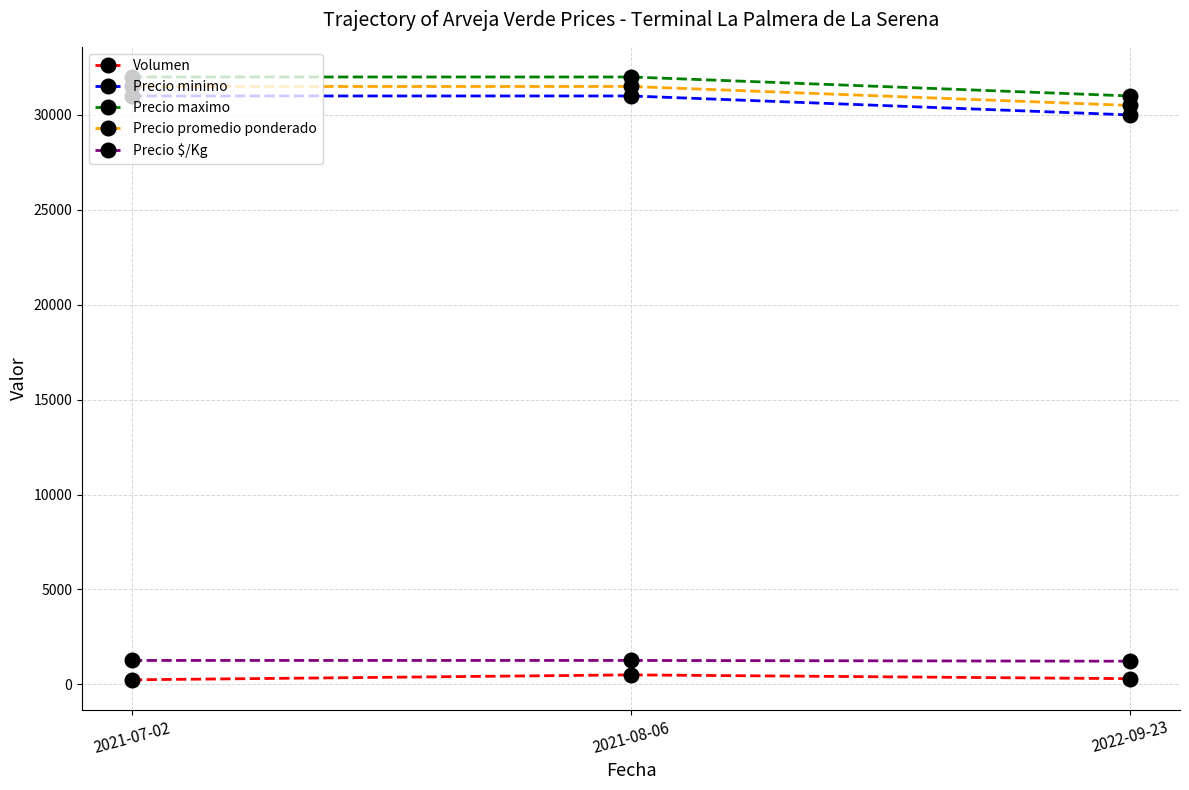

What are all the series names shown in the legend?

Volumen, Precio minimo, Precio maximo, Precio promedio ponderado, Precio $/Kg